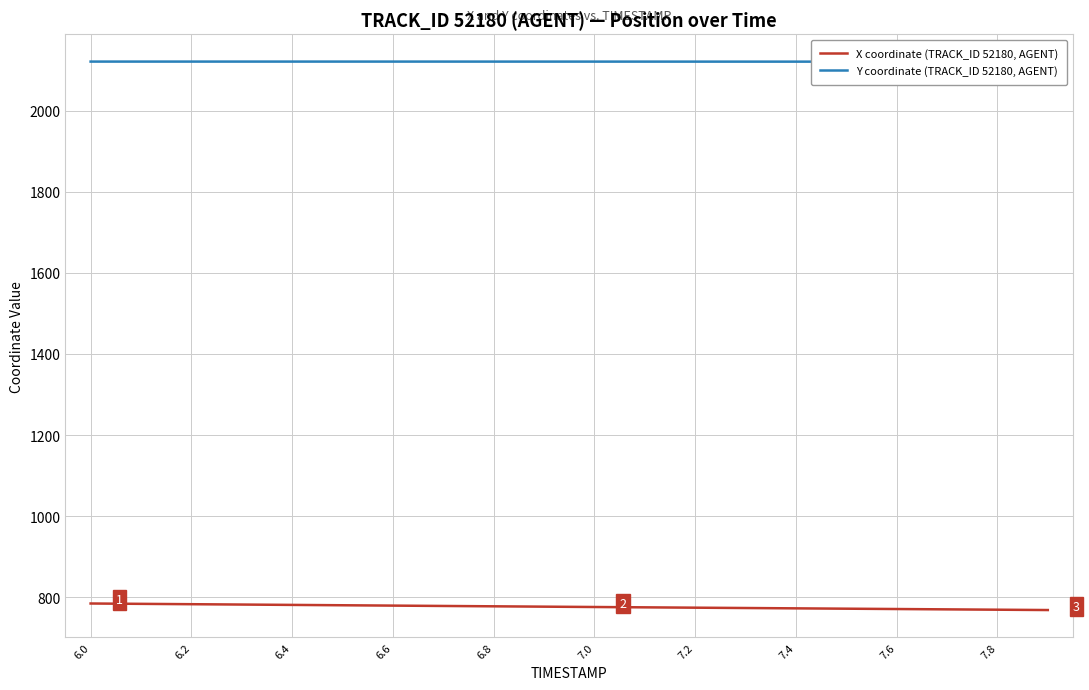

What is the difference between the second highest and second lowest values in the X coordinate (TRACK_ID 52180, AGENT) series?

14.4